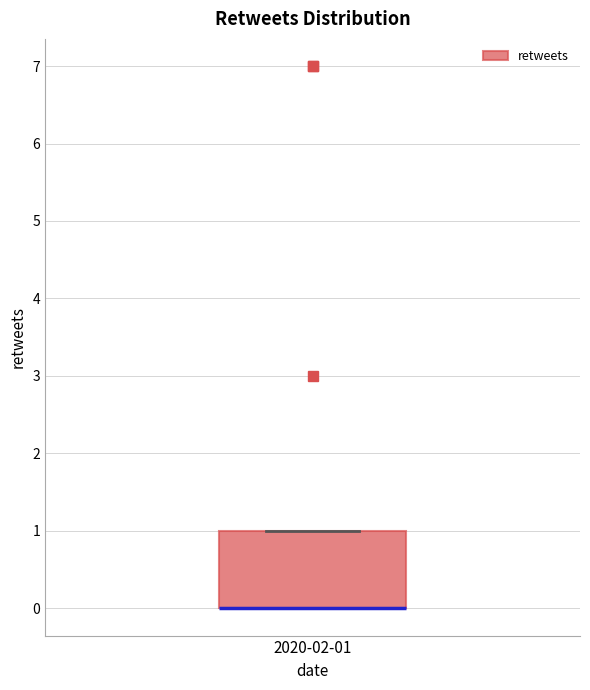

Transcribe this box plot: give where the median line is, the range the box spans, and where the two whiskers end, as read against the y-axis. The values are not printed on the chart, so give them approximately, as read against the axis.

median 0 (drawn on the box's lower edge), box 0 to 1, whiskers 0 to 1